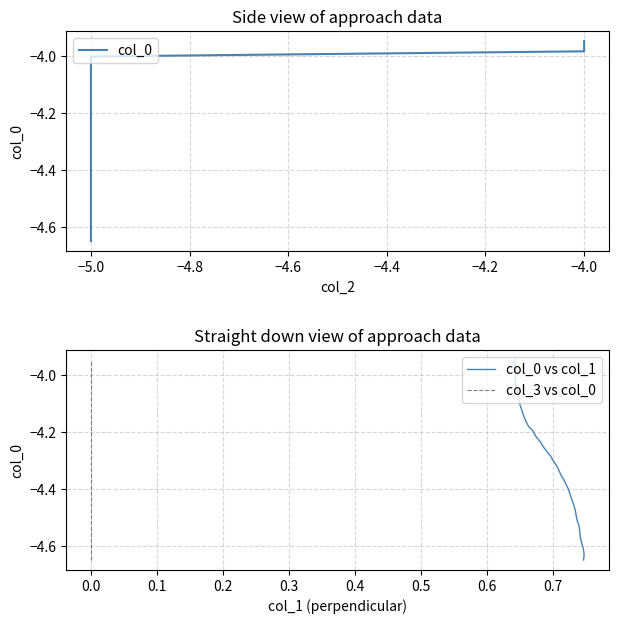

Reading left to right, transcribe all the data shown in this chart.

col_0: -4.6	-4.6	-4.6	-4.6	-4.6	-4.5	-4.5	-4.5	-4.5	-4.5	-4.5	-4.4	-4.4	-4.4	-4.4	-4.4	-4.4	-4.3	-4.3	-4.3	-4.3	-4.3	-4.3	-4.2	-4.2	-4.2	-4.2	-4.2	-4.1	-4.1	-4.1	-4.1	-4.1	-4.1	-4.0	-4.0	-4.0	-4.0	-4.0	-3.9
col_0 vs col_1: -4.6	-4.6	-4.6	-4.6	-4.6	-4.5	-4.5	-4.5	-4.5	-4.5	-4.5	-4.4	-4.4	-4.4	-4.4	-4.4	-4.4	-4.3	-4.3	-4.3	-4.3	-4.3	-4.3	-4.2	-4.2	-4.2	-4.2	-4.2	-4.1	-4.1	-4.1	-4.1	-4.1	-4.1	-4.0	-4.0	-4.0	-4.0	-4.0	-3.9
col_3 vs col_0: -4.6	-4.6	-4.6	-4.6	-4.6	-4.5	-4.5	-4.5	-4.5	-4.5	-4.5	-4.4	-4.4	-4.4	-4.4	-4.4	-4.4	-4.3	-4.3	-4.3	-4.3	-4.3	-4.3	-4.2	-4.2	-4.2	-4.2	-4.2	-4.1	-4.1	-4.1	-4.1	-4.1	-4.1	-4.0	-4.0	-4.0	-4.0	-4.0	-3.9